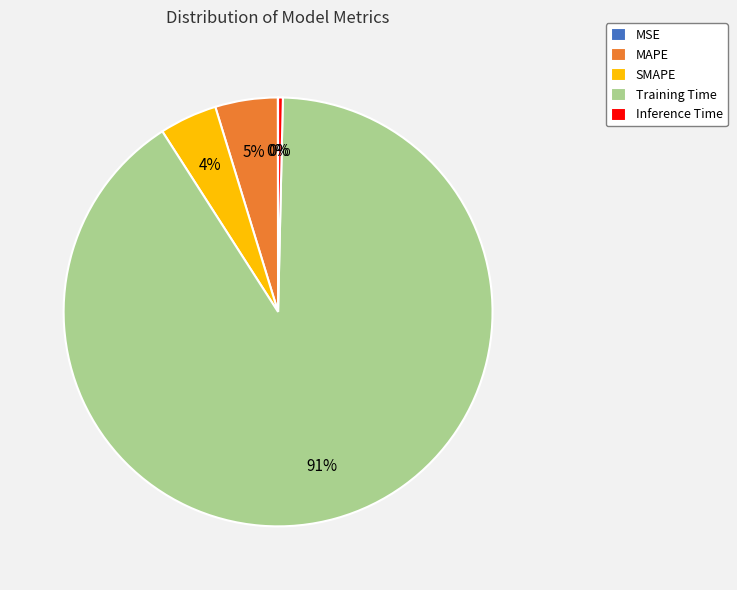

To the nearest percent, what is the average slice percentage?

20%